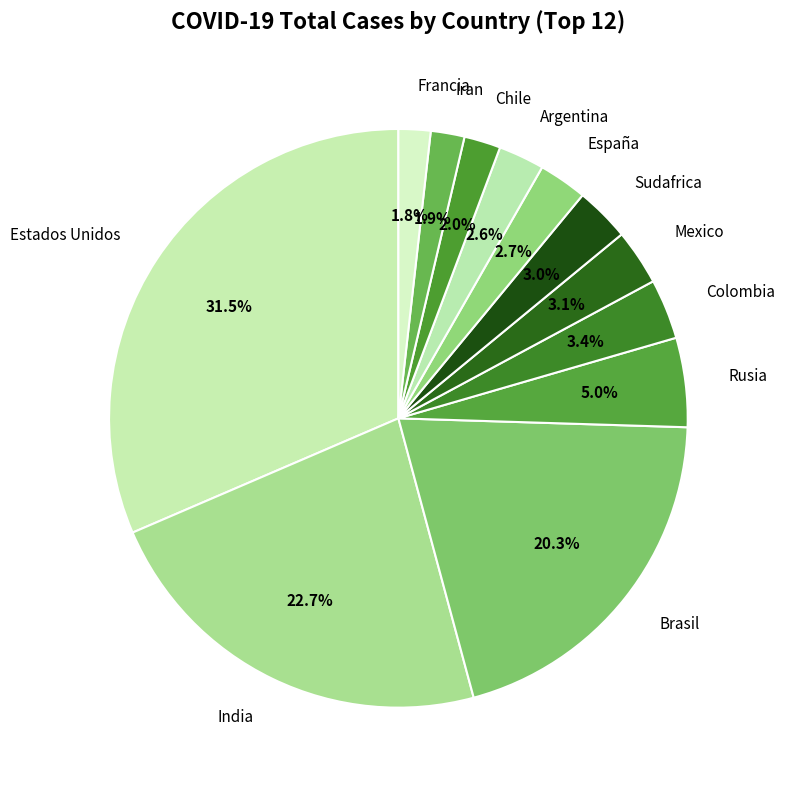

What percentage is the Rusia slice, to the nearest percent?

5%